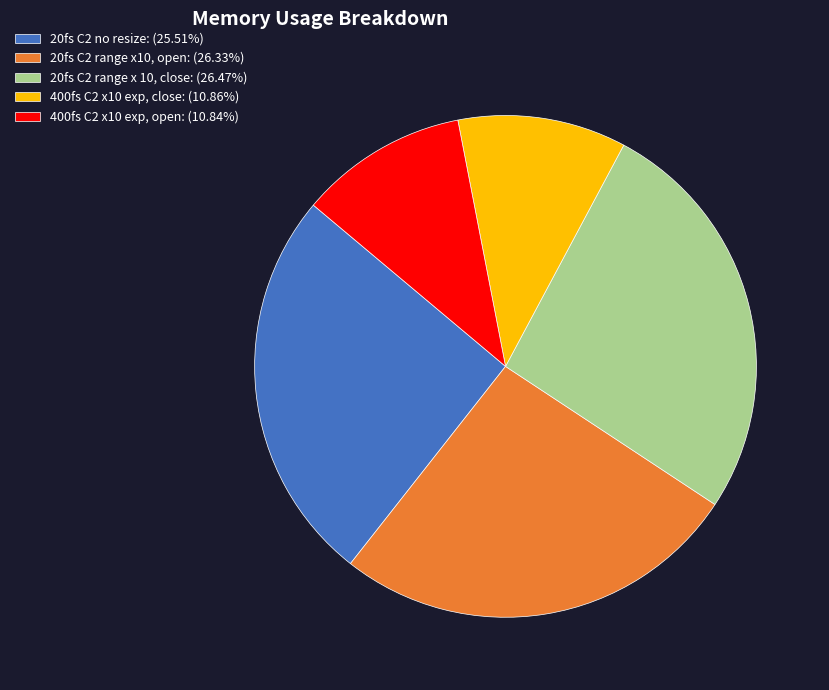

Do 400fs C2 x10 exp, close: (10.86%) and 20fs C2 range x10, open: (26.33%) together represent more than half of the pie?

No